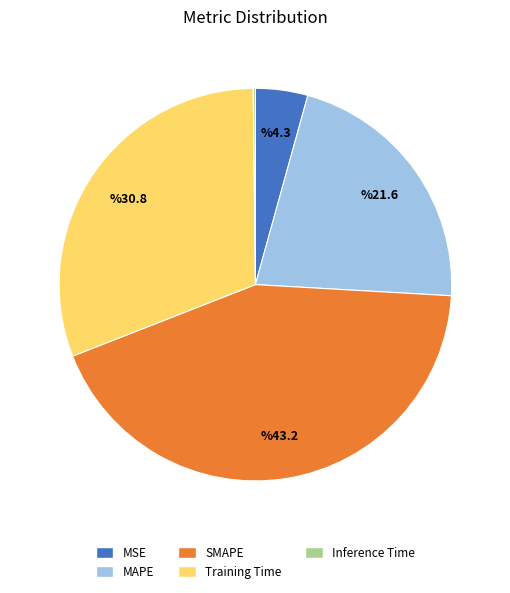

True or false: SMAPE accounts for 43% of the total.

True